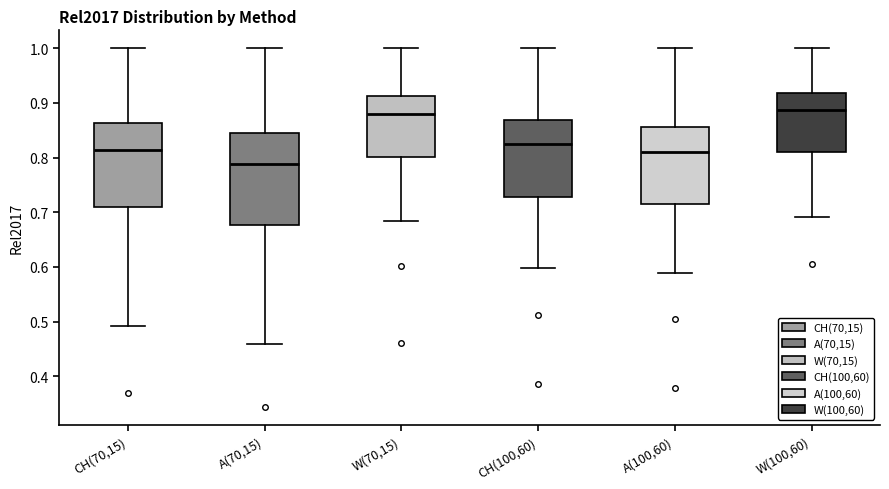

Comparing the boxes themselves (not the whiskers), which one is the tallest?

A(70,15)